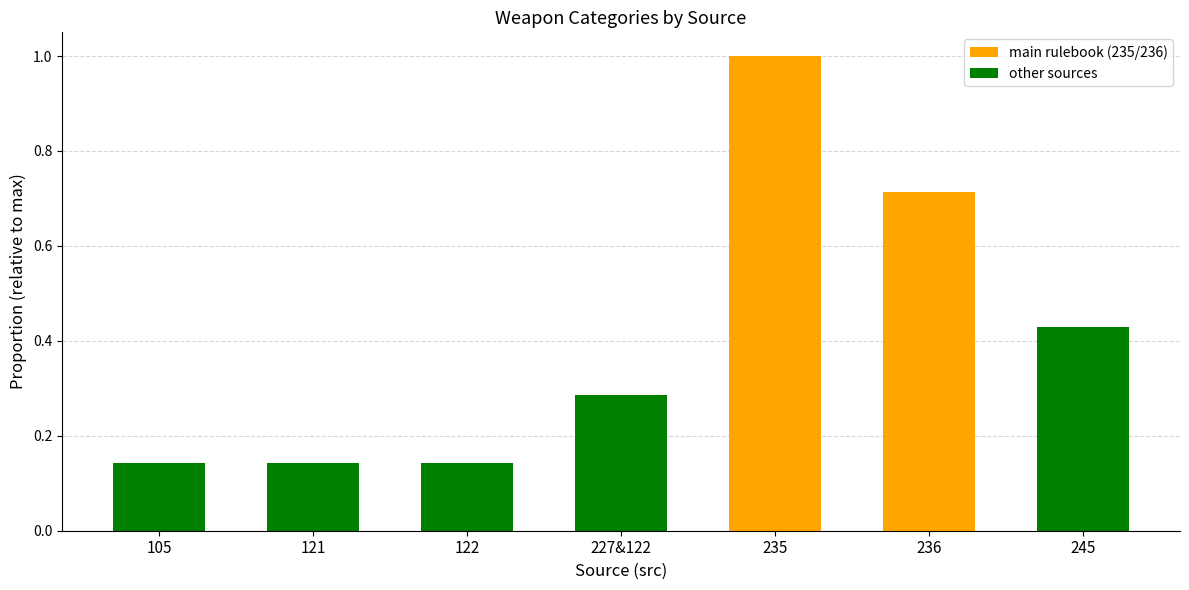

What is the average value of the main rulebook (235/236) series?

0.2